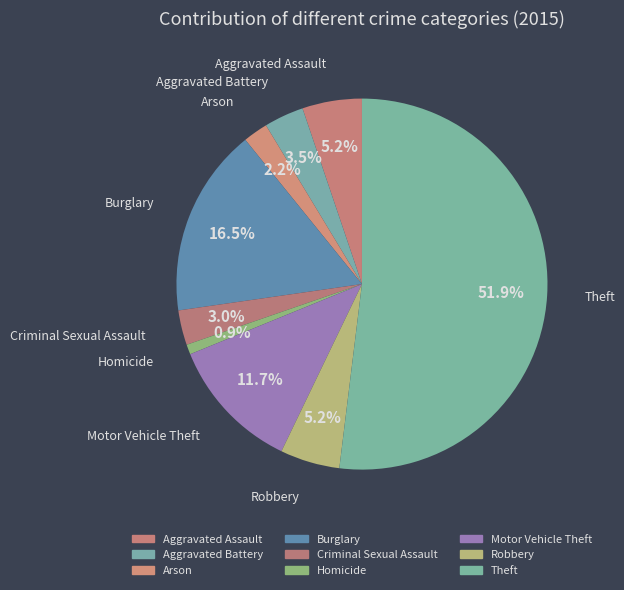

How many segments does this pie chart have?

9